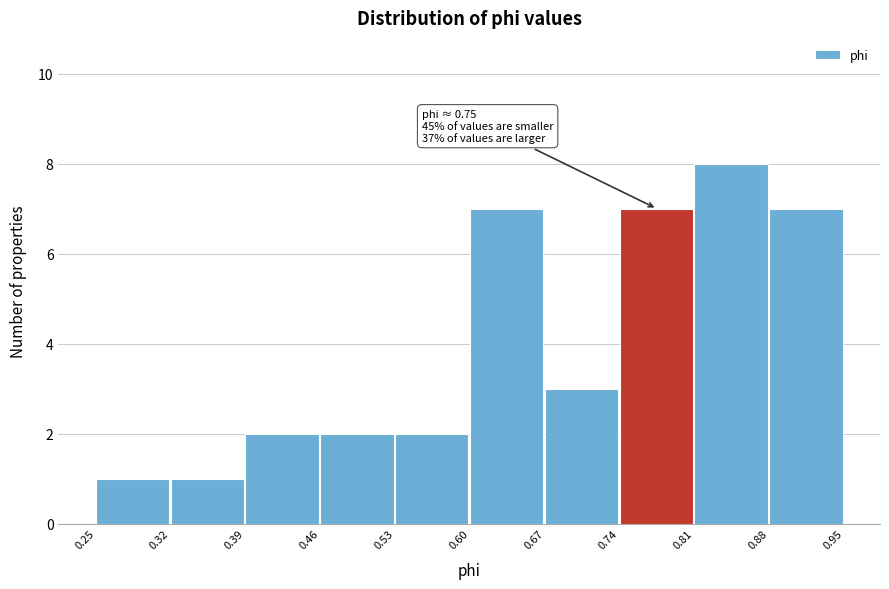

Which range on the x-axis has the tallest bar?

0.81 to 0.88